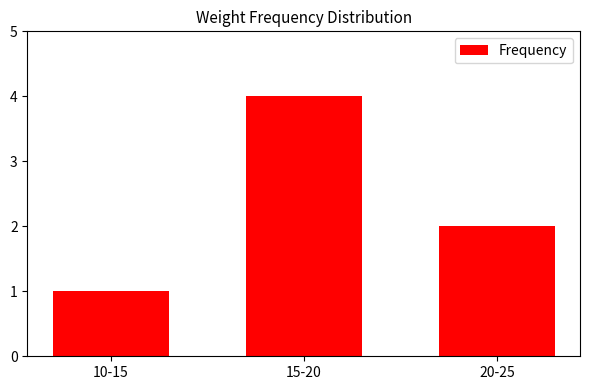

What is the sum of all values?

7